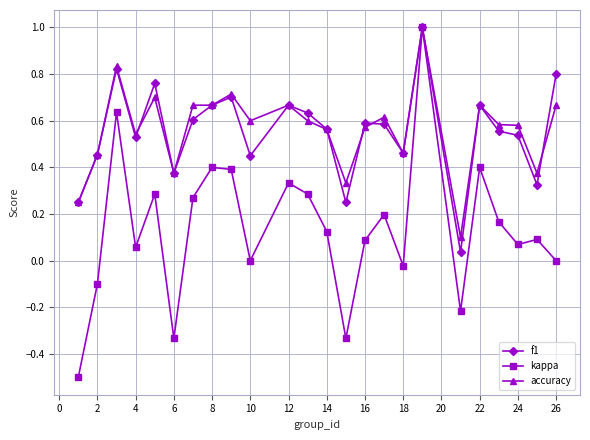

True or false: accuracy has more than 0 interior local peaks.

True